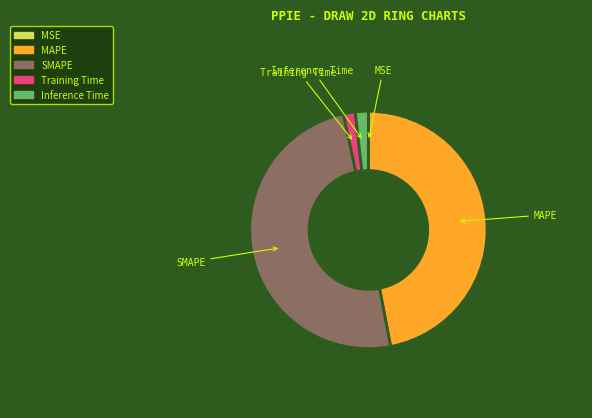

The Inference Time slice represents 2% of the pie. True or false?

True